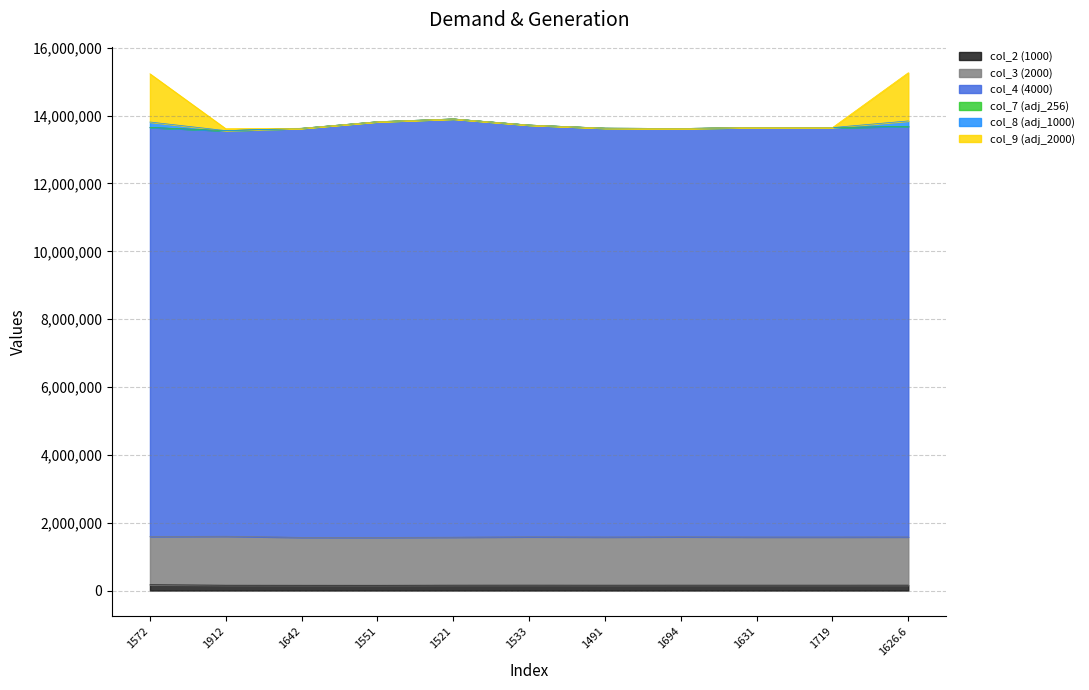

What is the smallest value displayed?

155297.0